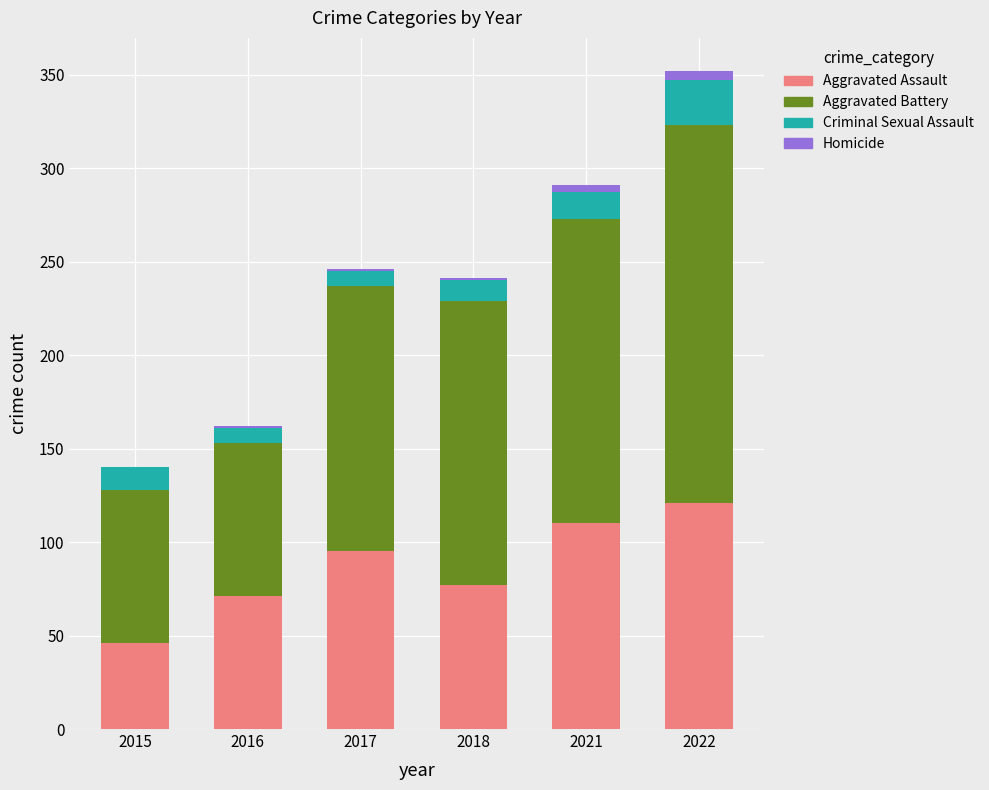

What is the total value across all series at 2018?

241